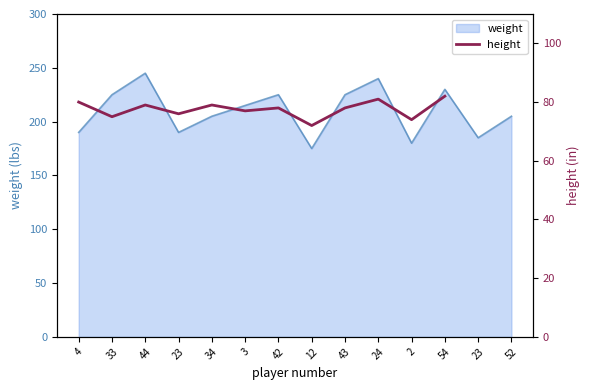

How many values are below 78?

6